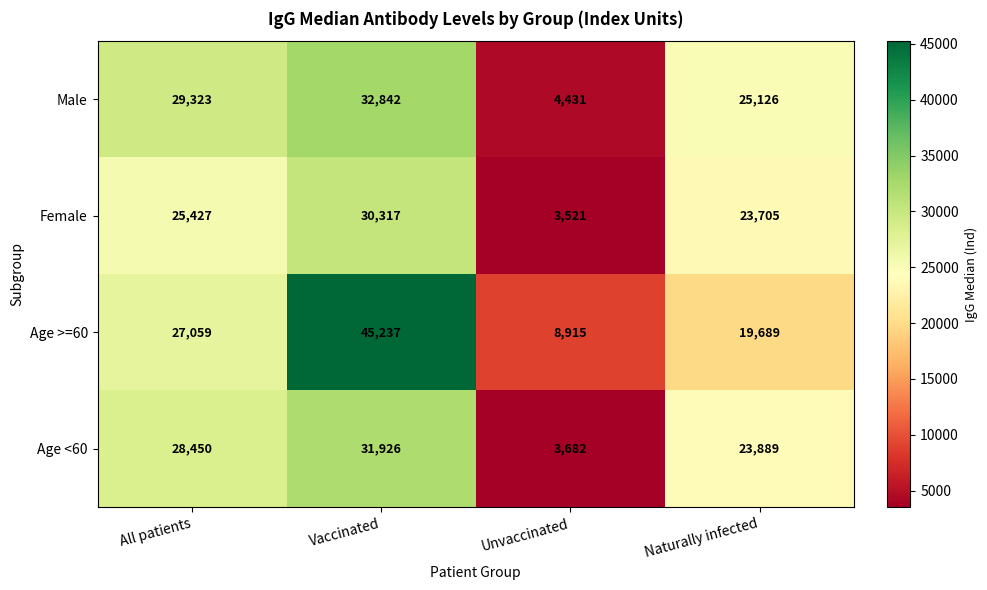

At which category is the sum across all series the highest?

Vaccinated